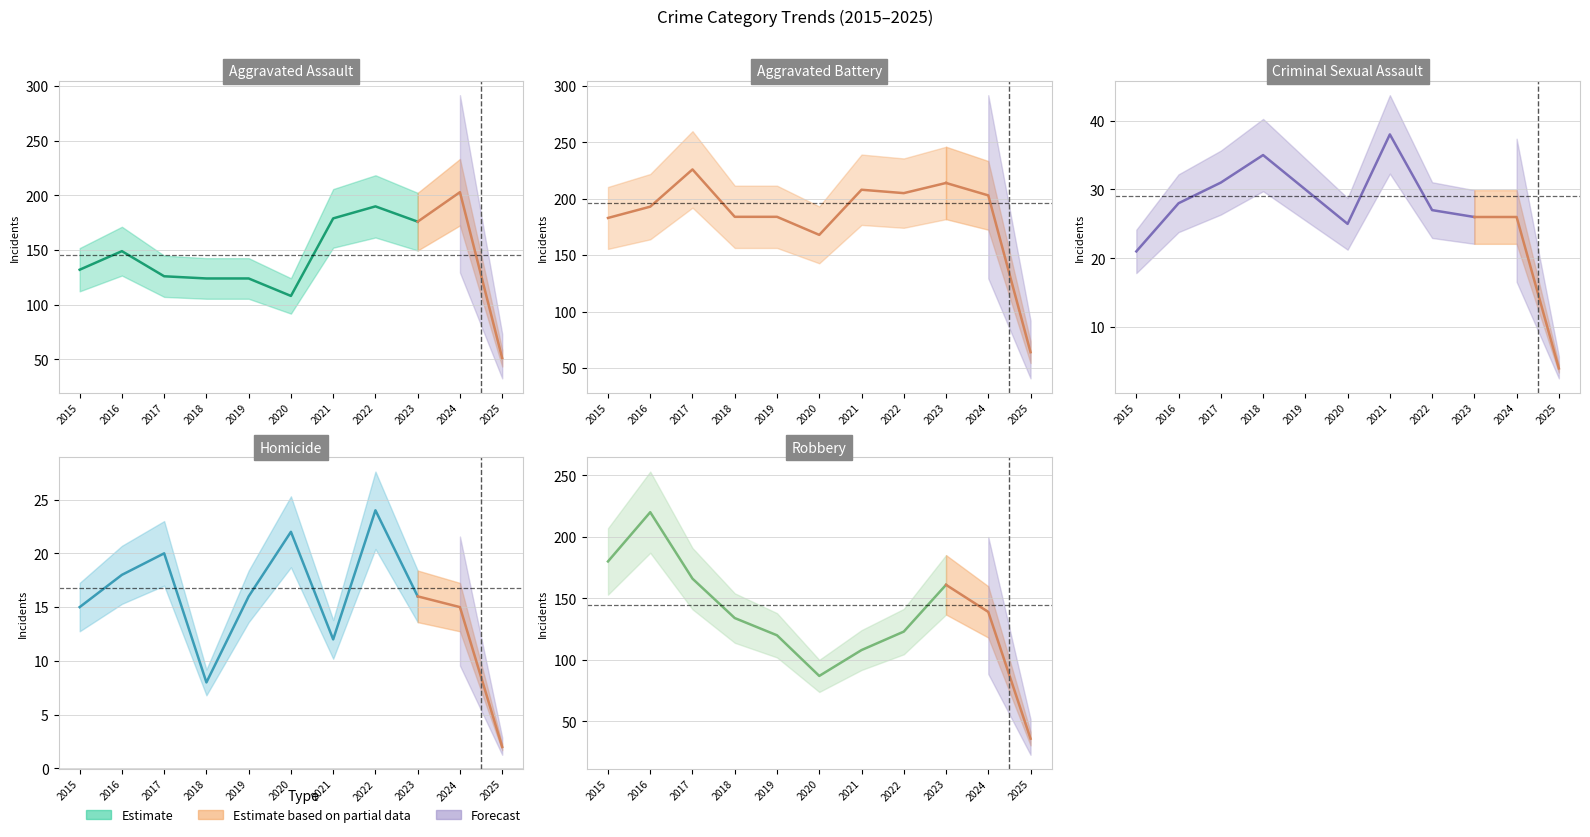

Reading right to left, transcribe all the data shown in this chart.

Aggravated Assault: 2025=51	2024=203	2023=176	2022=190	2021=179	2020=108	2019=124	2018=124	2017=126	2016=149	2015=132
Aggravated Battery: 2025=64	2024=203	2023=214	2022=205	2021=208	2020=168	2019=184	2018=184	2017=226	2016=193	2015=183
Criminal Sexual Assault: 2025=4	2024=26	2023=26	2022=27	2021=38	2020=25	2019=30	2018=35	2017=31	2016=28	2015=21
Homicide: 2025=2	2024=15	2023=16	2022=24	2021=12	2020=22	2019=16	2018=8	2017=20	2016=18	2015=15
Robbery: 2025=36	2024=139	2023=161	2022=123	2021=108	2020=87	2019=120	2018=134	2017=166	2016=220	2015=180